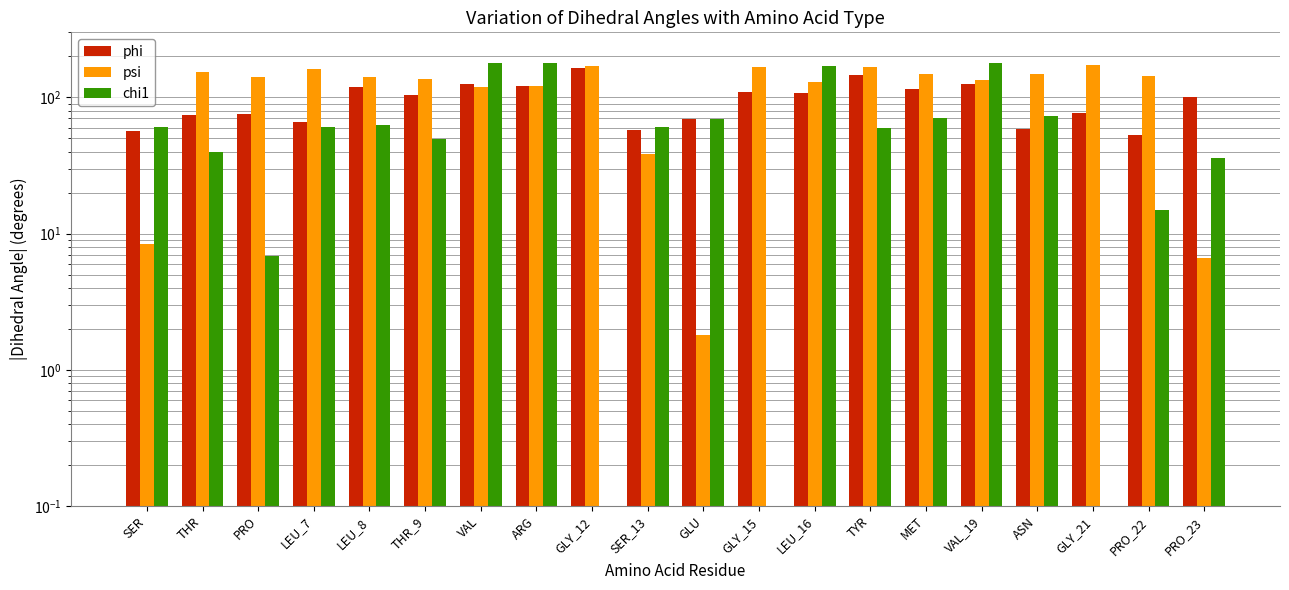

What is the average value of the chi1 series?

68.6